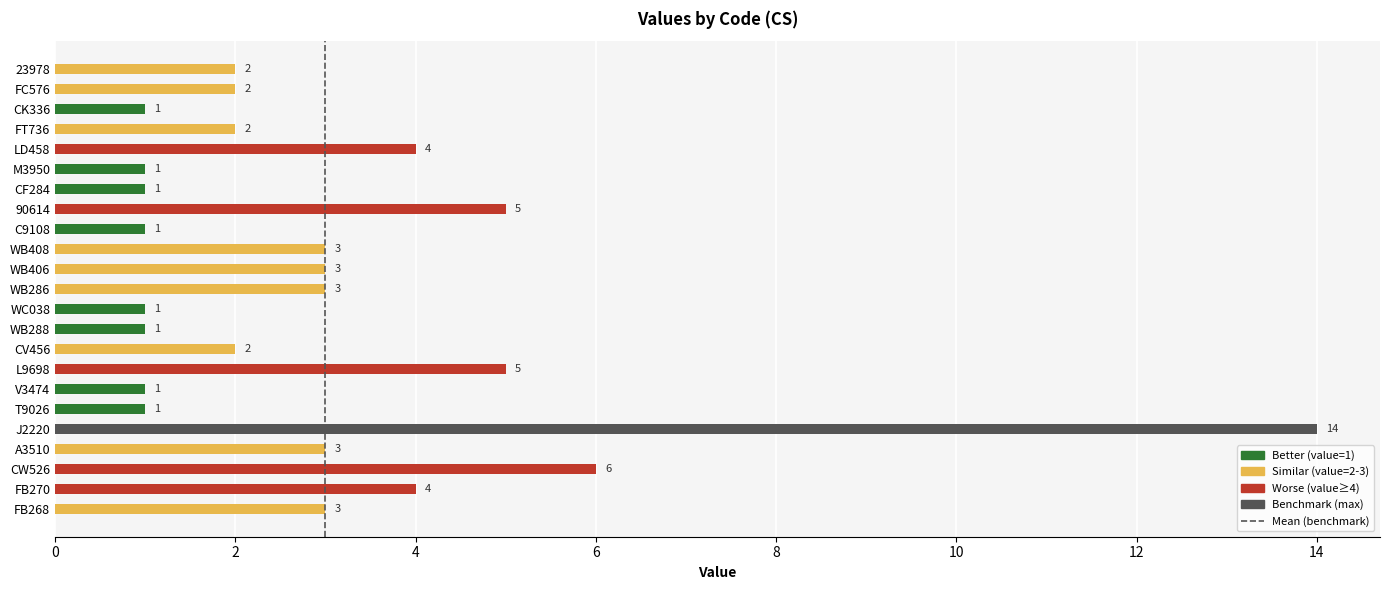

What is the greatest value displayed?

14